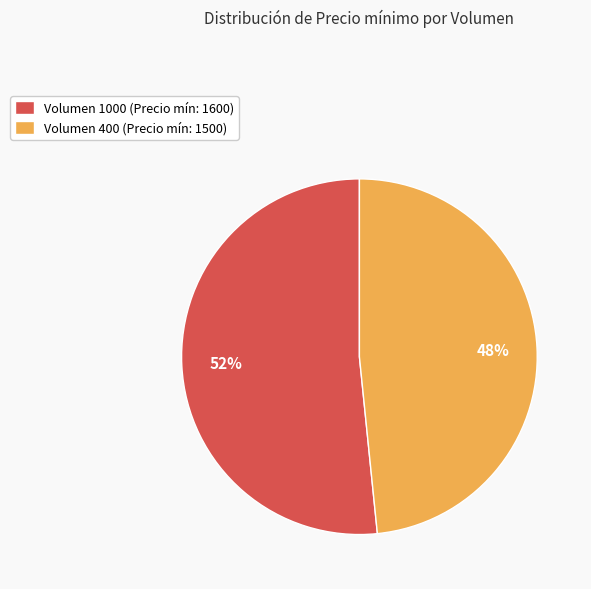

What is the largest slice in the pie chart?

Volumen 1000